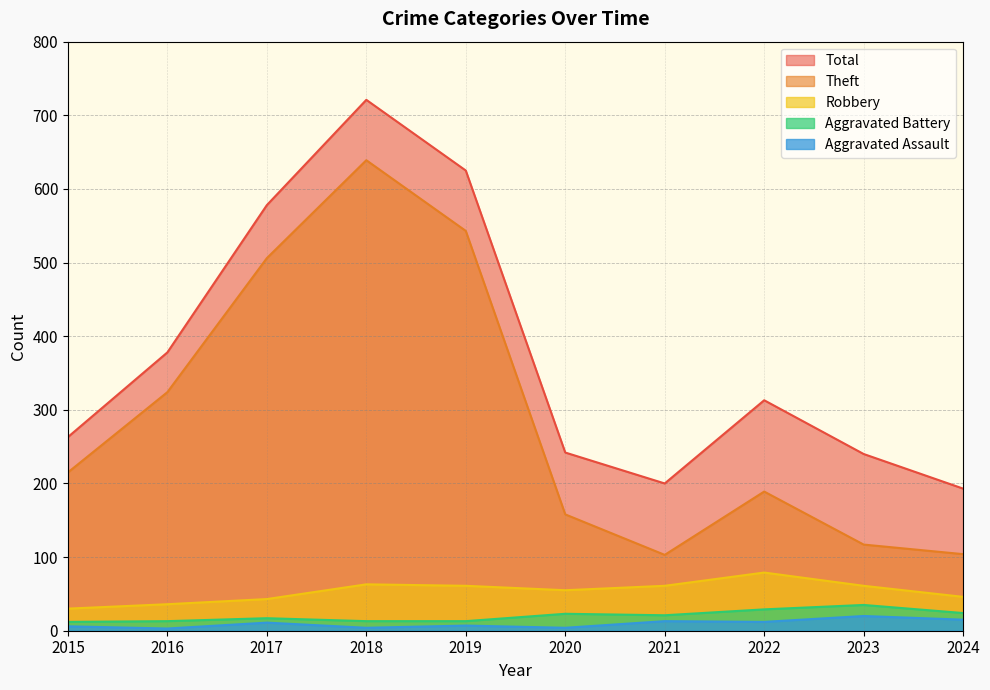

What is the maximum value shown in the chart?

721